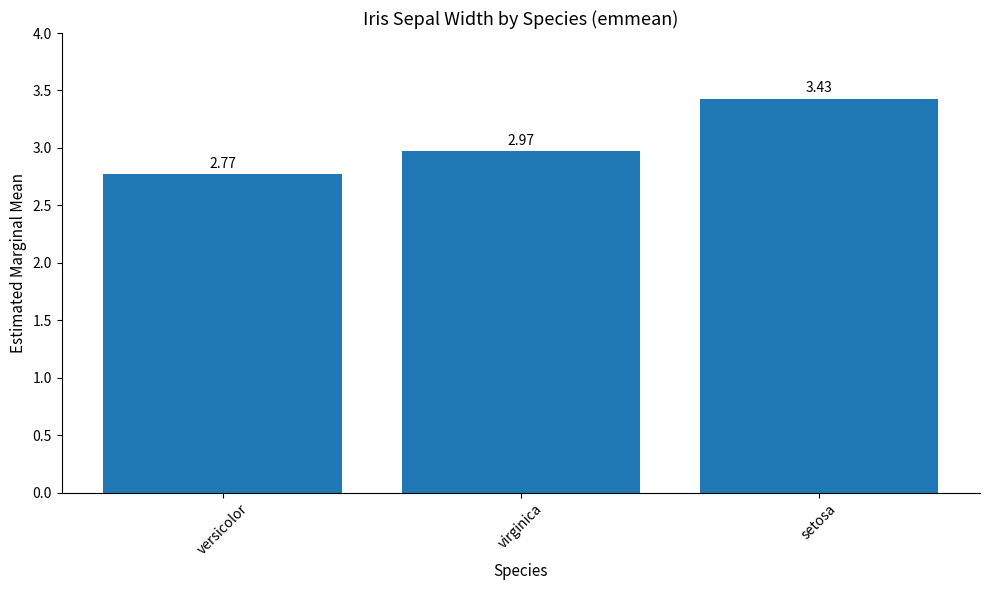

The chart shows a value of 1.0 at versicolor. True or false?

False